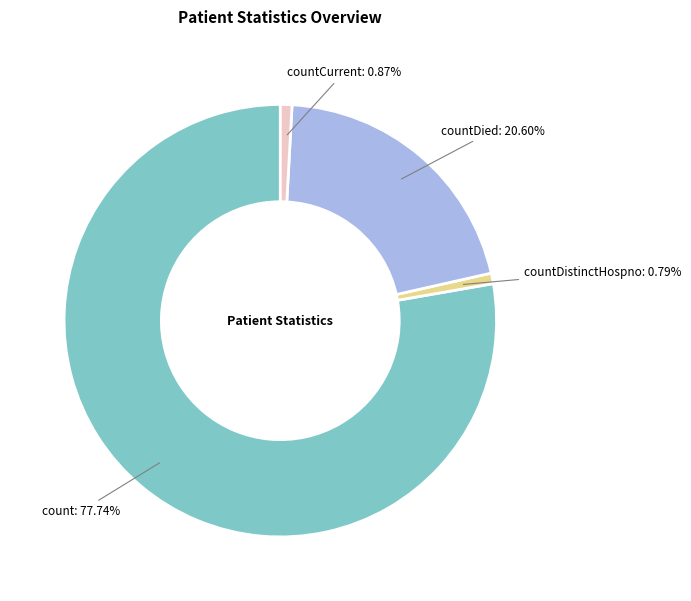

How many slices are in this pie chart?

4